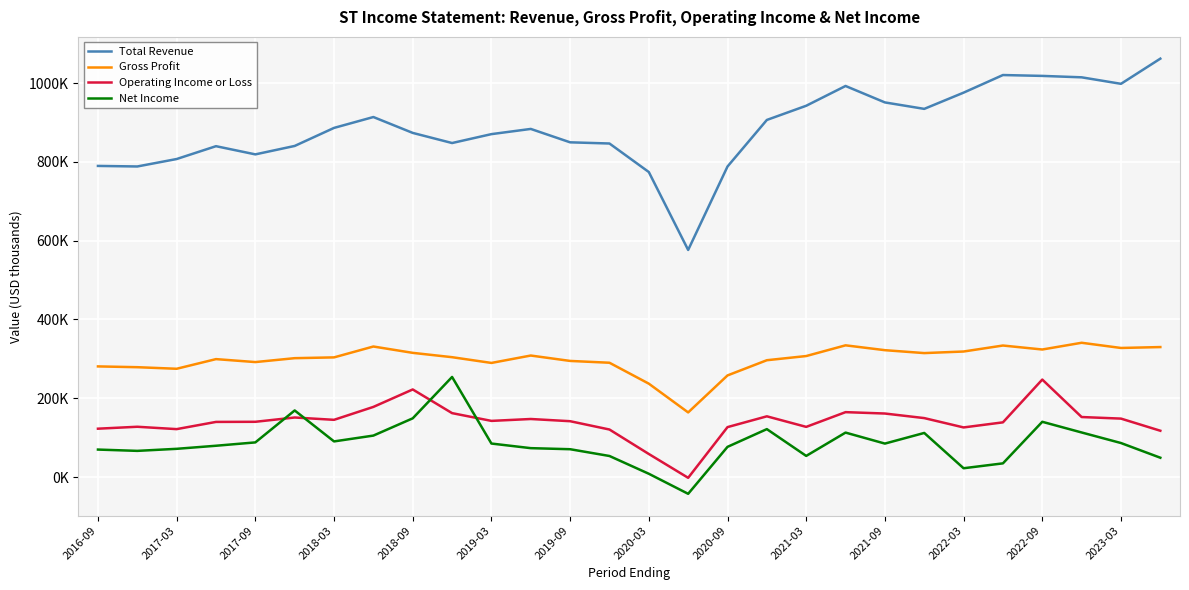

Does the chart have visible grid lines?

Yes